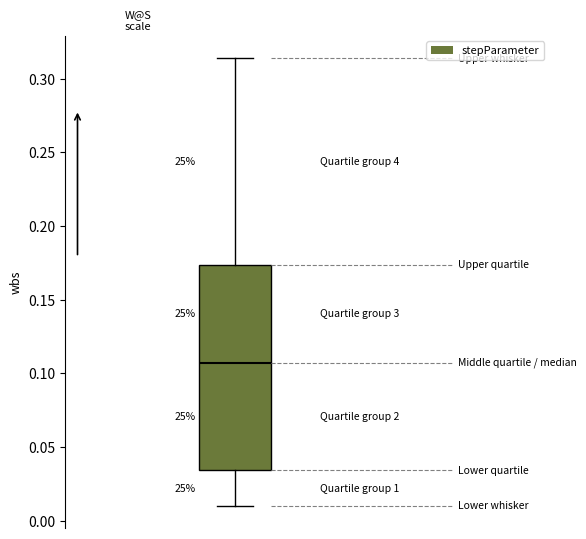

Where does the median line of the box sit on the y-axis? The values are not printed on the chart, so give them approximately, as read against the axis.

0.105